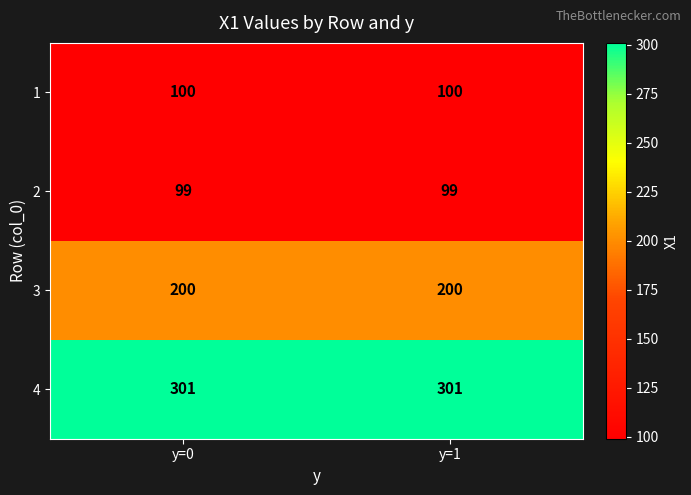

The value of 1 at y=1 is 172. True or false?

False